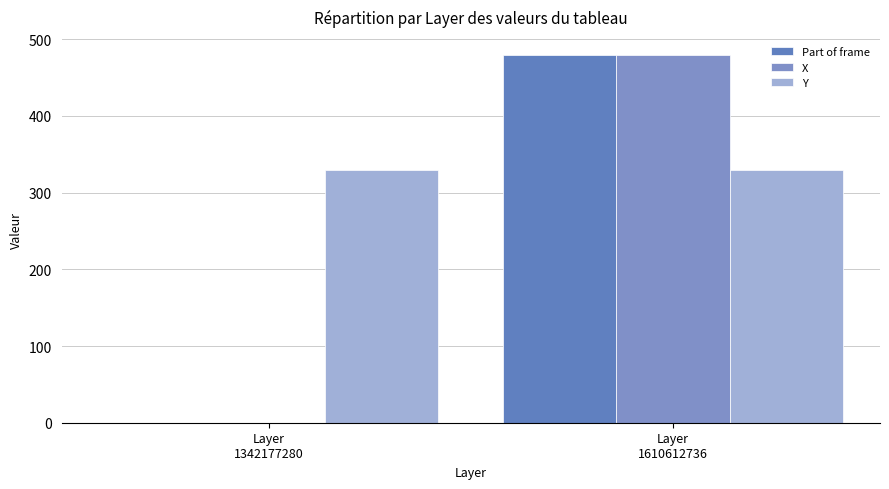

At which label is Y closest to 329?

Layer
1342177280